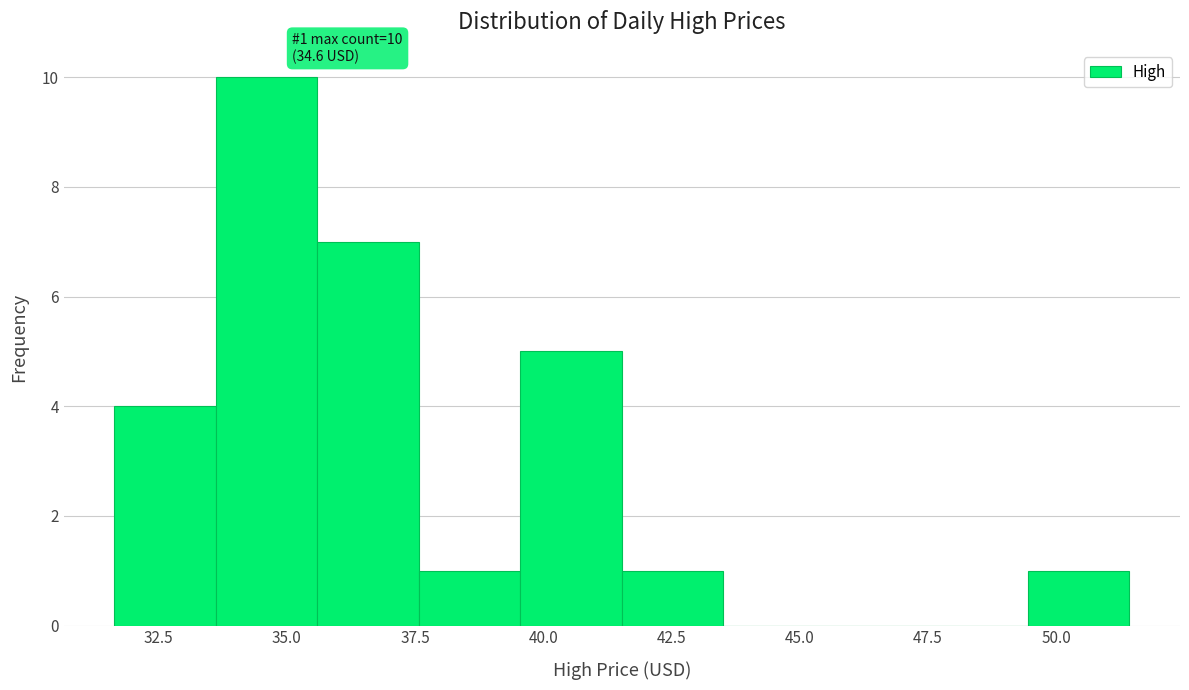

Around what value on the x-axis is the tallest bar? Give the approximate position of its centre, as read against the axis.

34.5